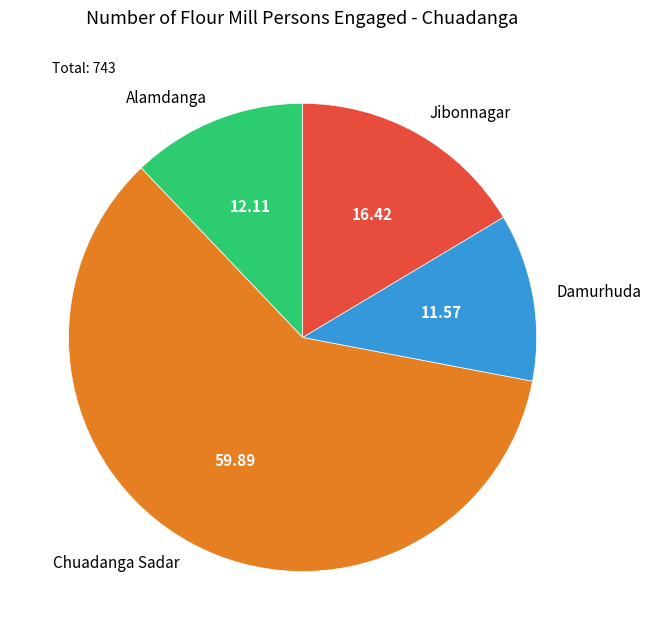

What is the largest slice in the pie chart?

Chuadanga Sadar